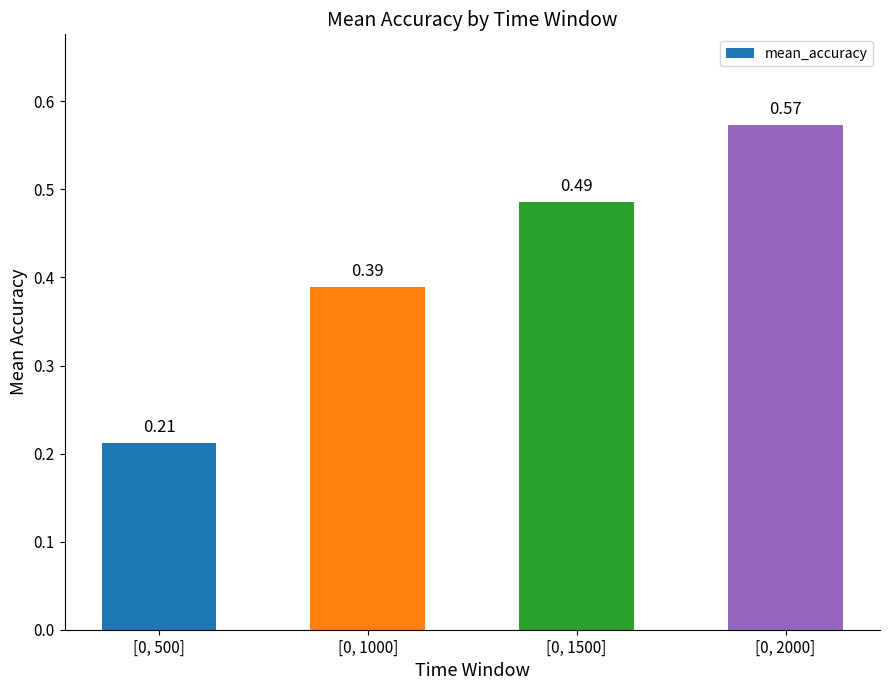

Where is the data nearest to the value 0?

[0, 500]